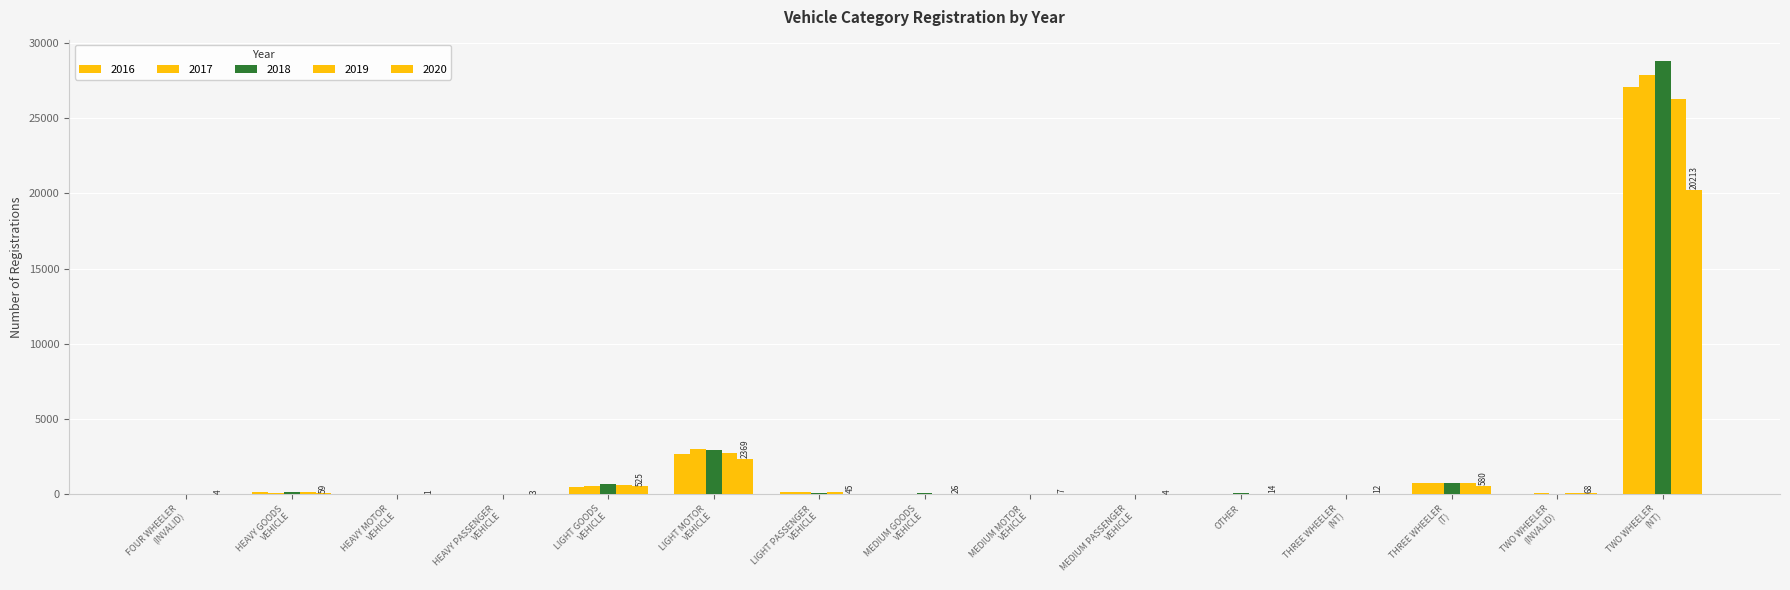

What is the highest value of the 2019 series?

26299